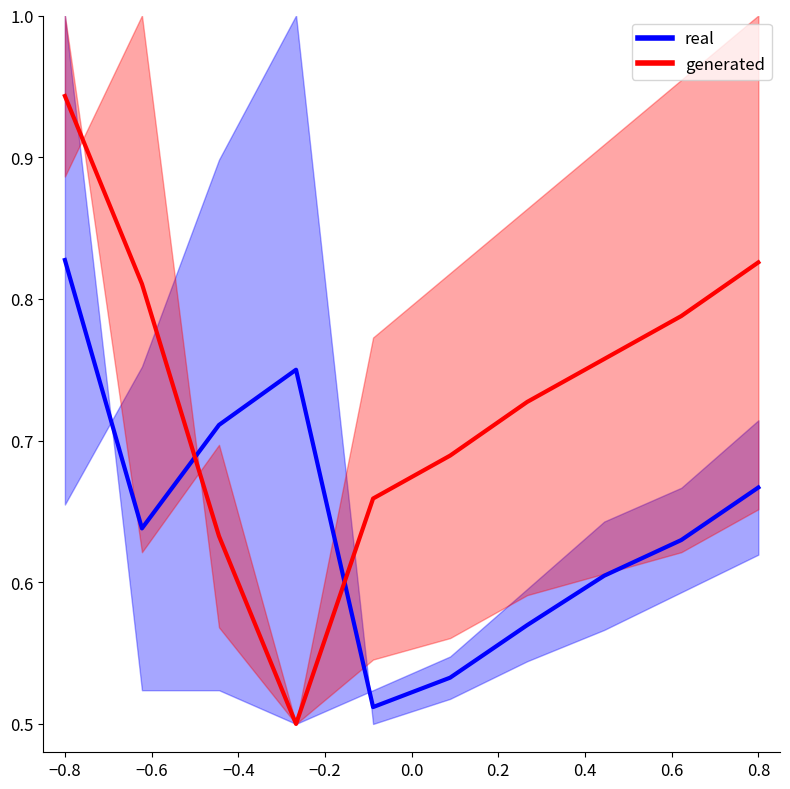

Is this an area chart (filled region under the line)?

No